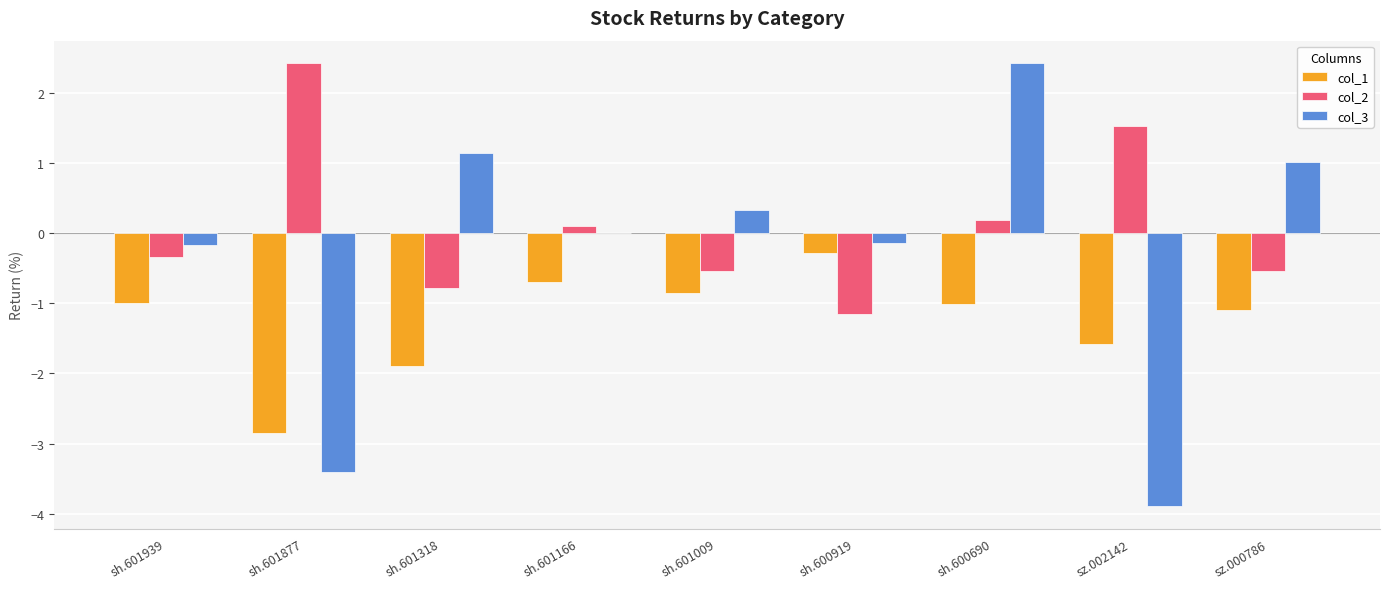

The col_3 series shows -0.1 at sh.600919. True or false?

True